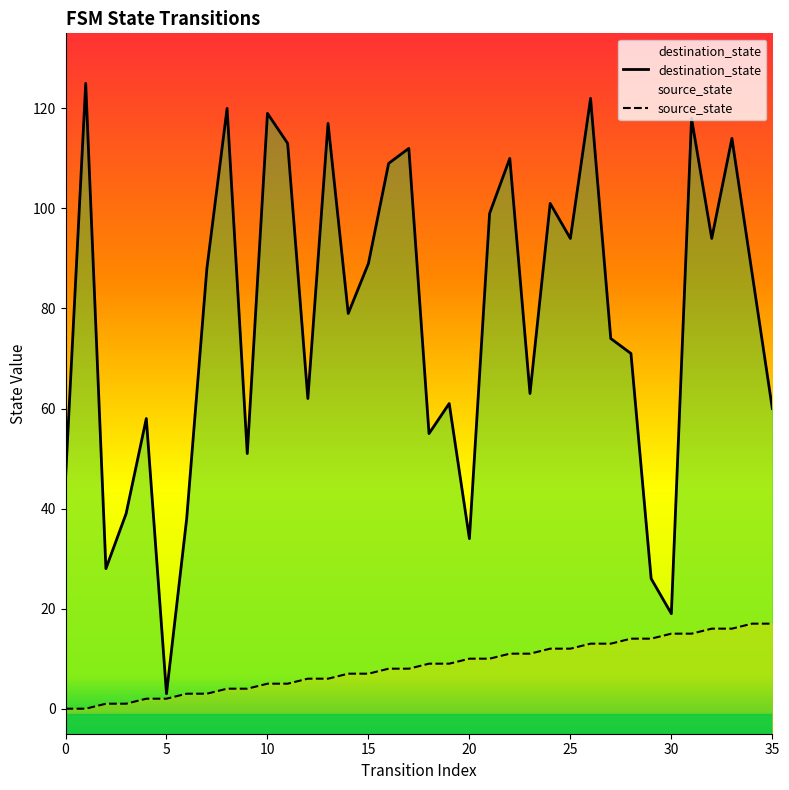

True or false: destination_state has a value of 122 at 26.

True